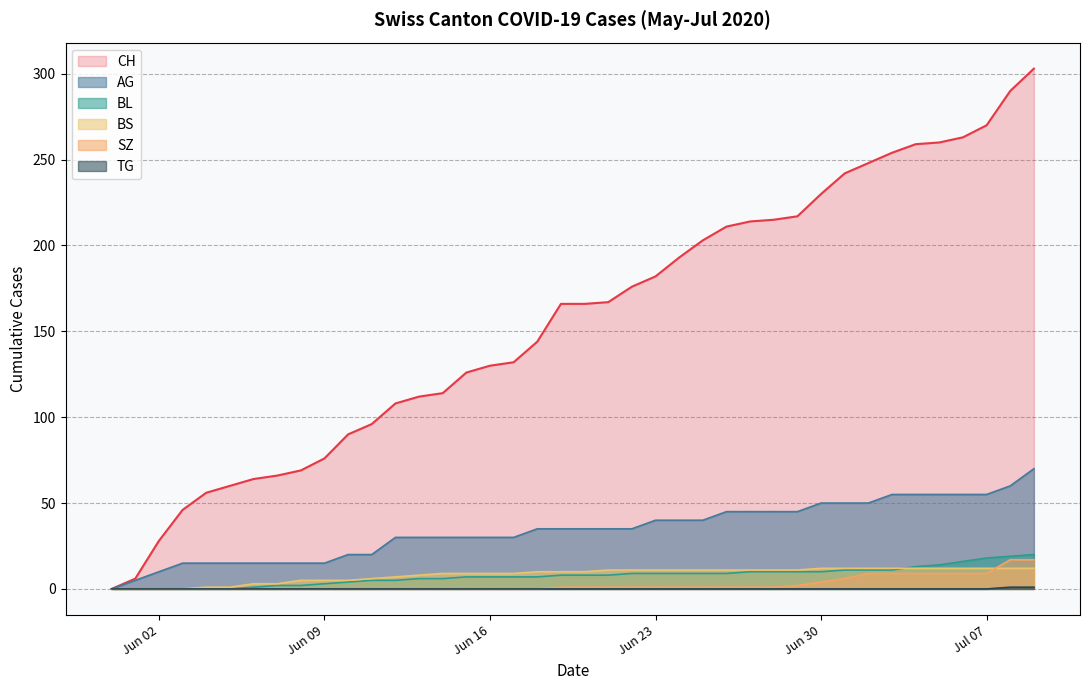

Count the number of data series in this chart.

6